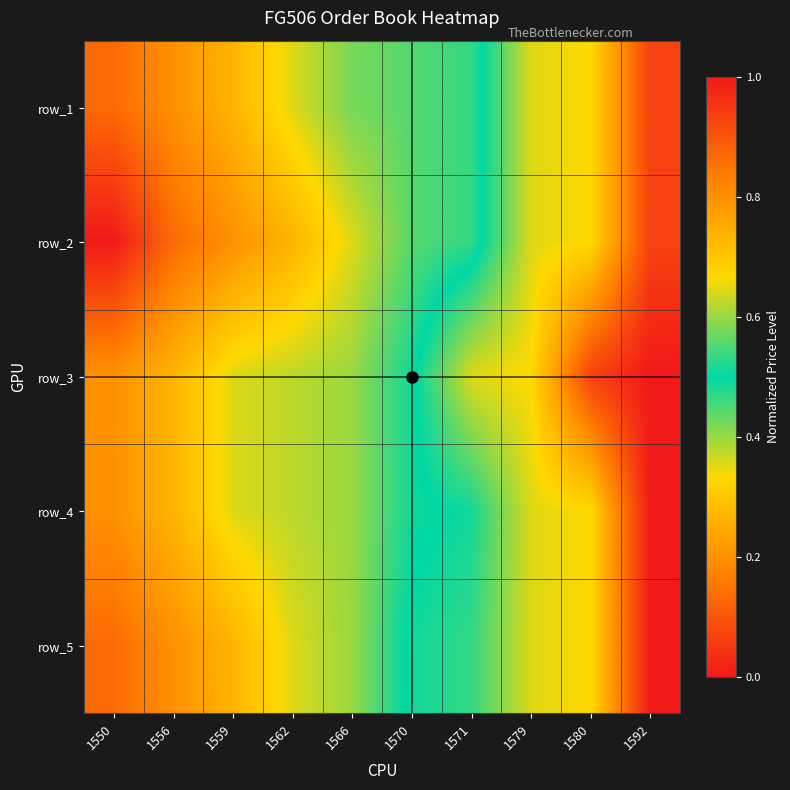

Between 1570 and 1556, which is larger?

1570